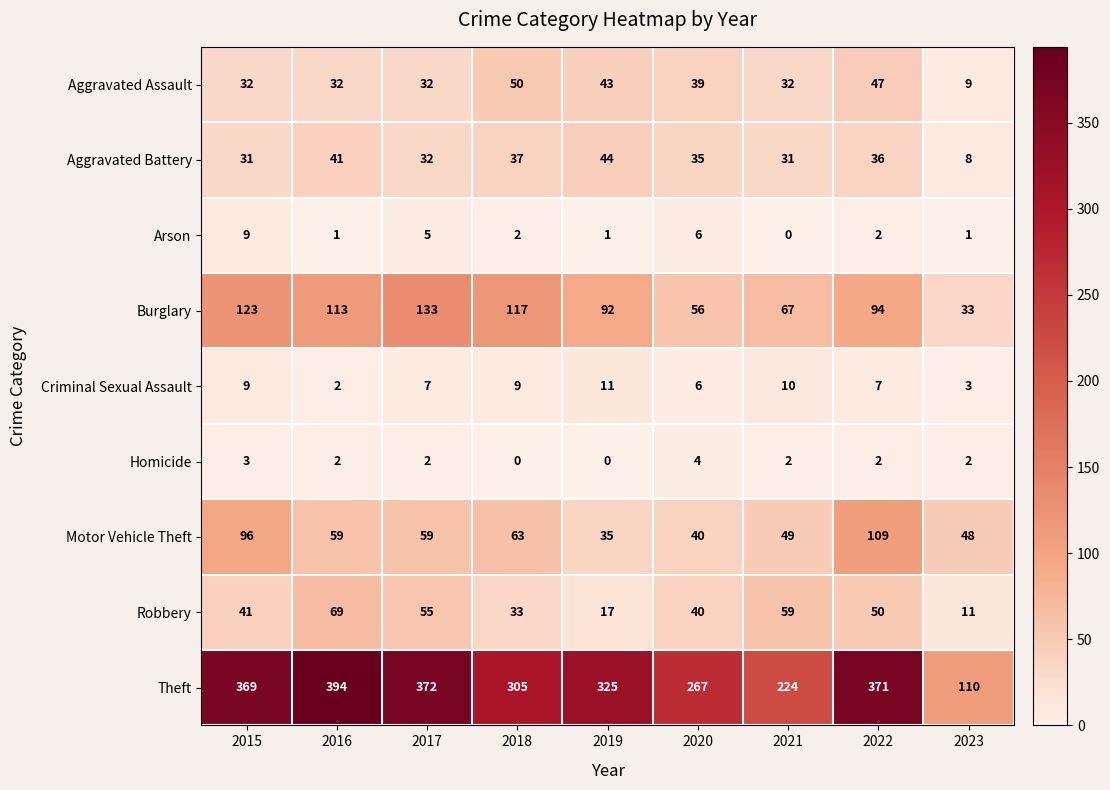

What is the average value of the Criminal Sexual Assault series?

7